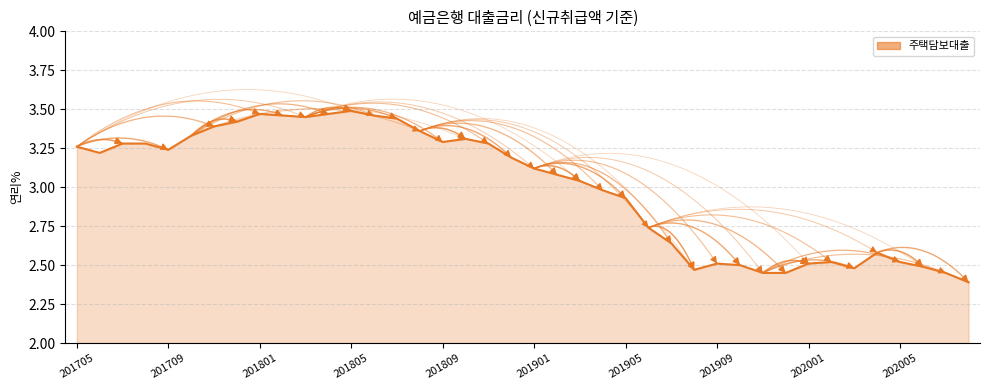

What is the average value?

3.0